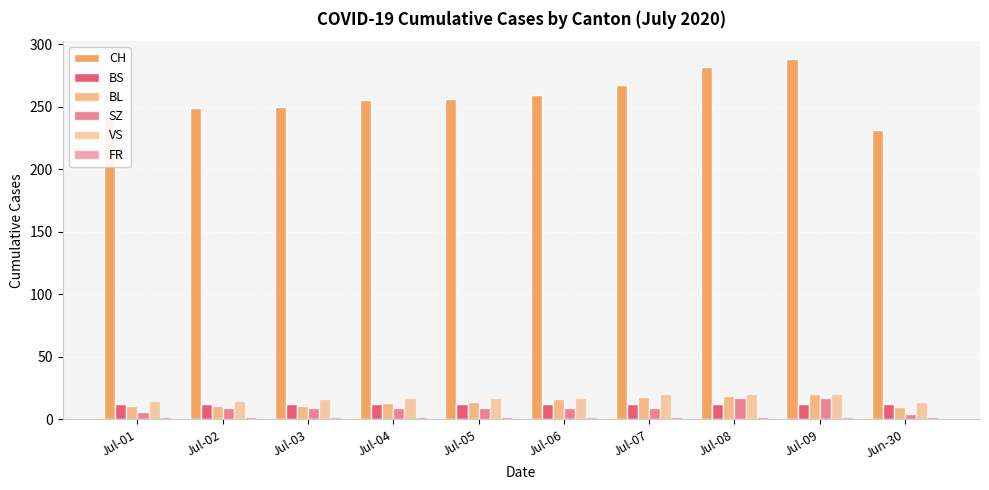

Are the bars grouped side by side (vs. stacked)?

Yes